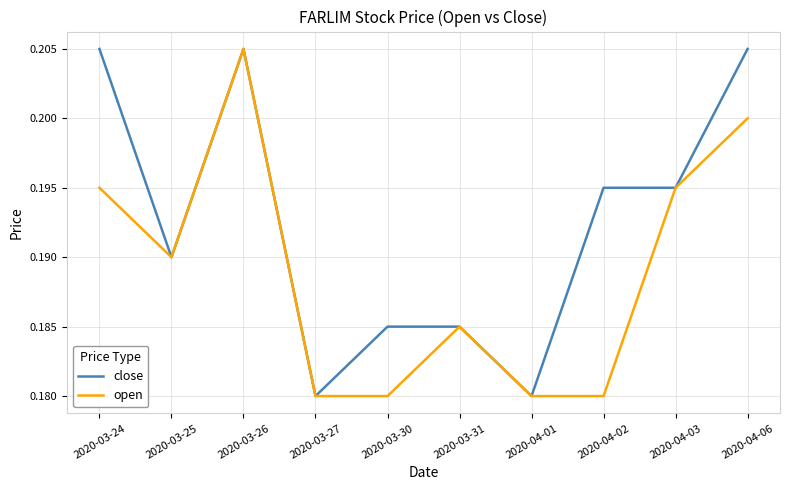

At which category is the sum across all series the highest?

2020-03-26